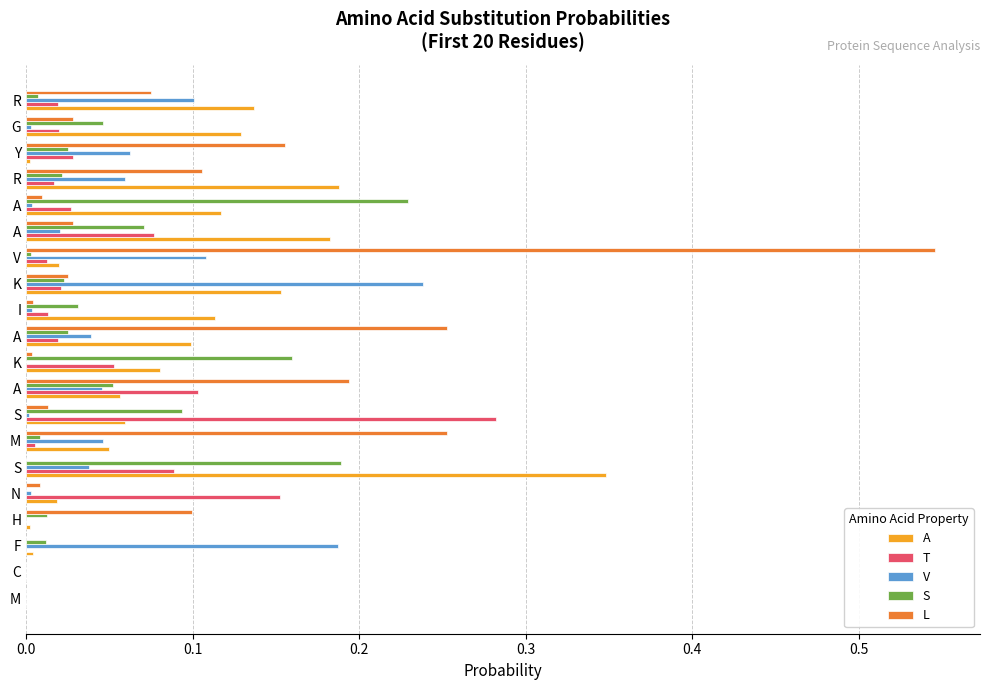

What are all the series names shown in the legend?

A, T, V, S, L